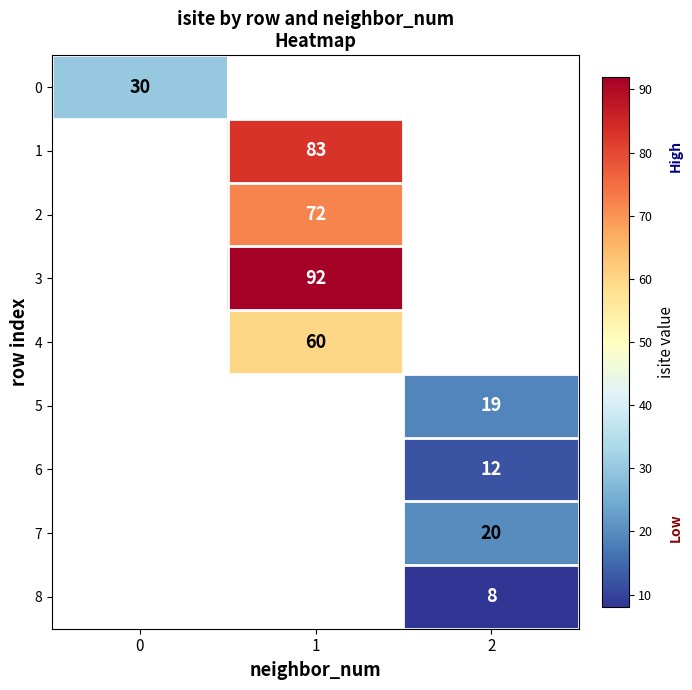

The 7 series shows 20 at 2. True or false?

True